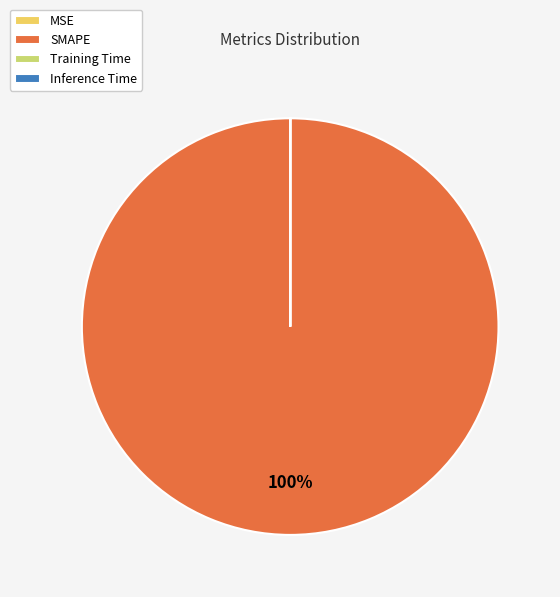

The SMAPE slice represents 100% of the pie. True or false?

True